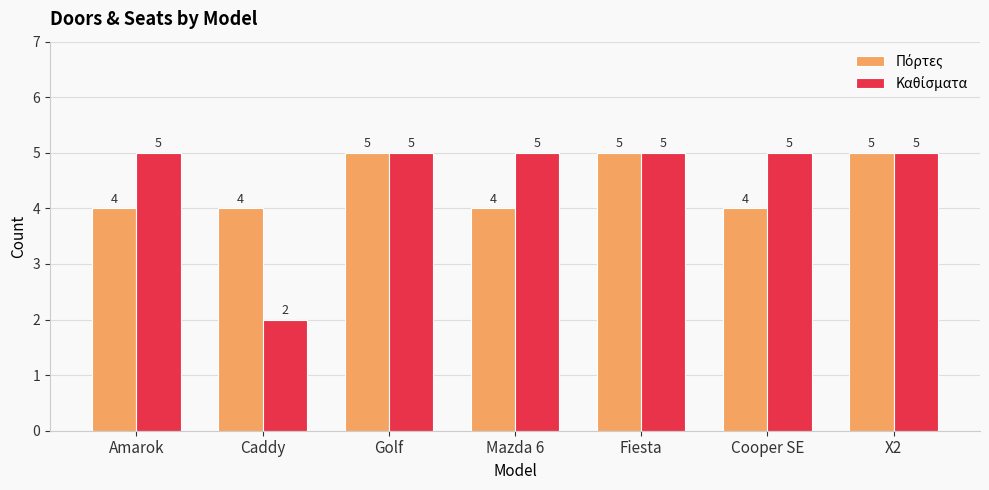

What position from the right is Amarok?

7